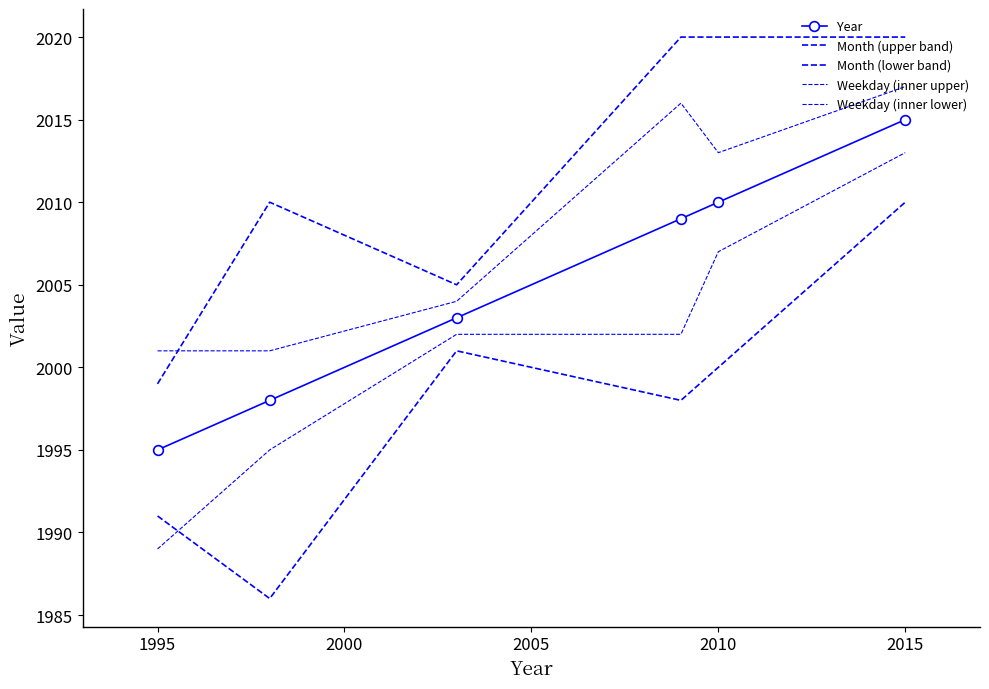

How many intersections are there between Weekday (inner upper) and Month (upper band)?

1